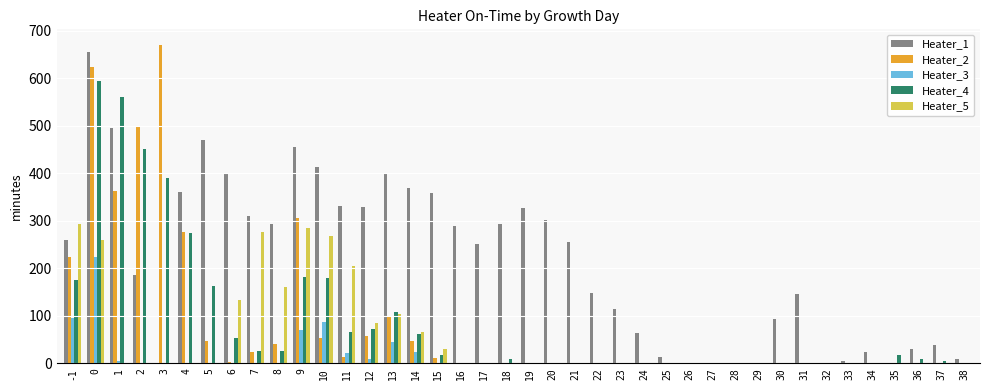

What is the difference between the Heater_5 values at 21 and 9?

286